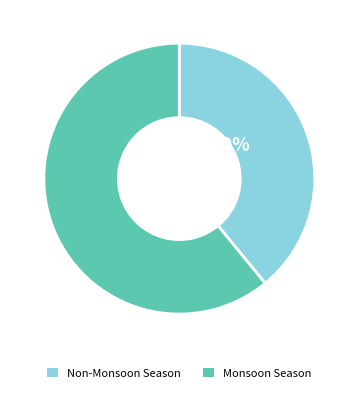

How many slices are in this pie chart?

2